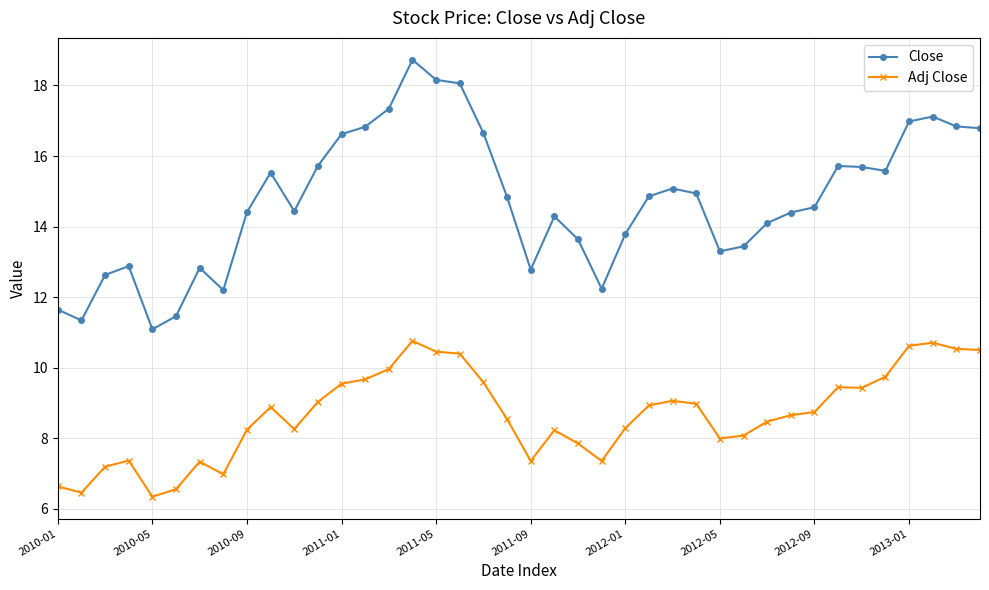

How many series are shown in this chart?

2